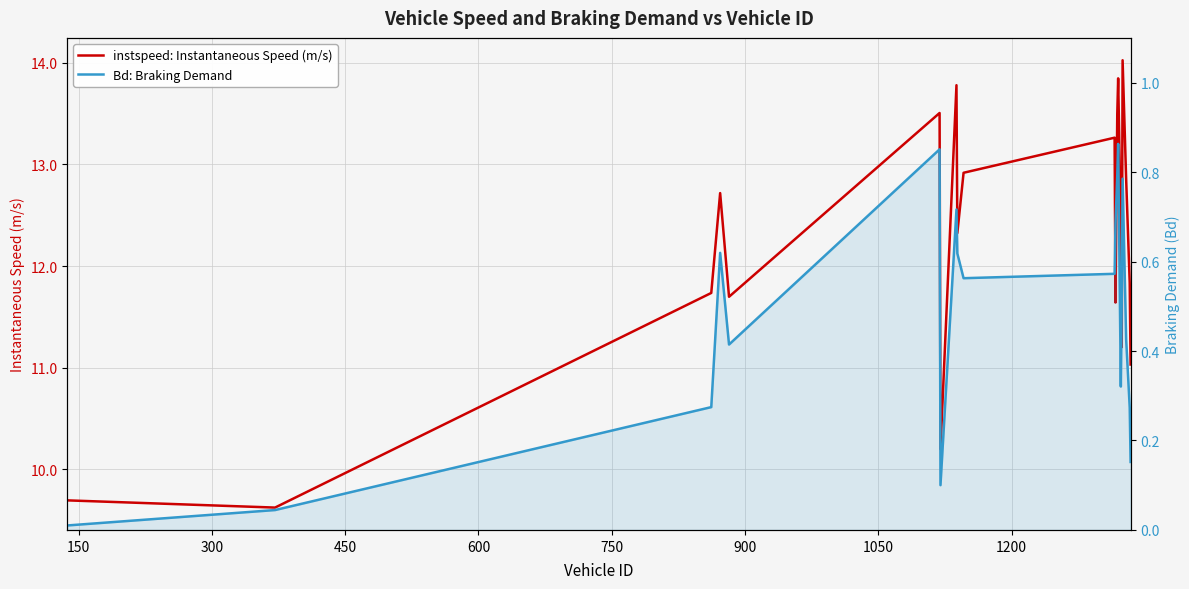

The value of Bd: Braking Demand at 17 is 0.2. True or false?

False